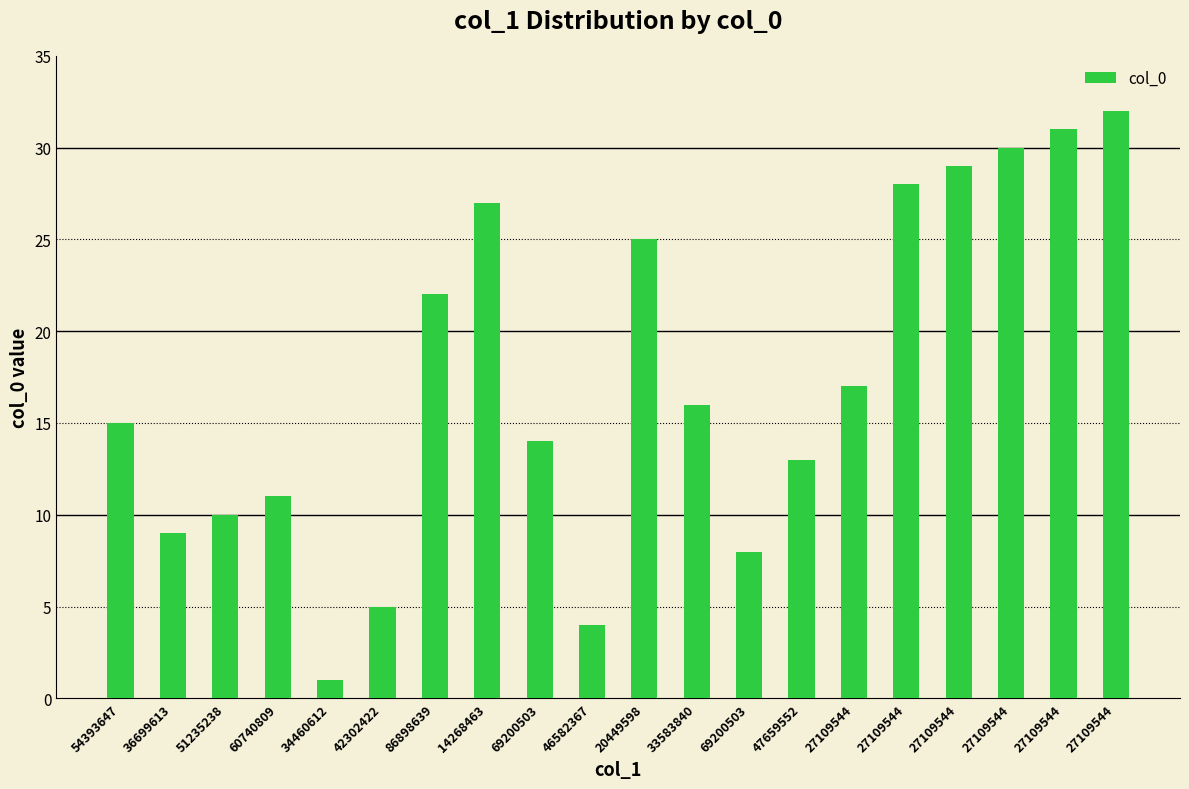

How many data points are less than 16?

10